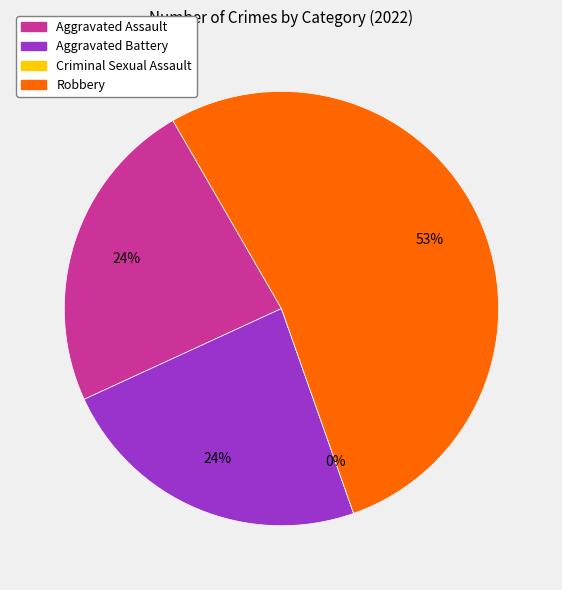

Is Criminal Sexual Assault the majority of the pie?

No